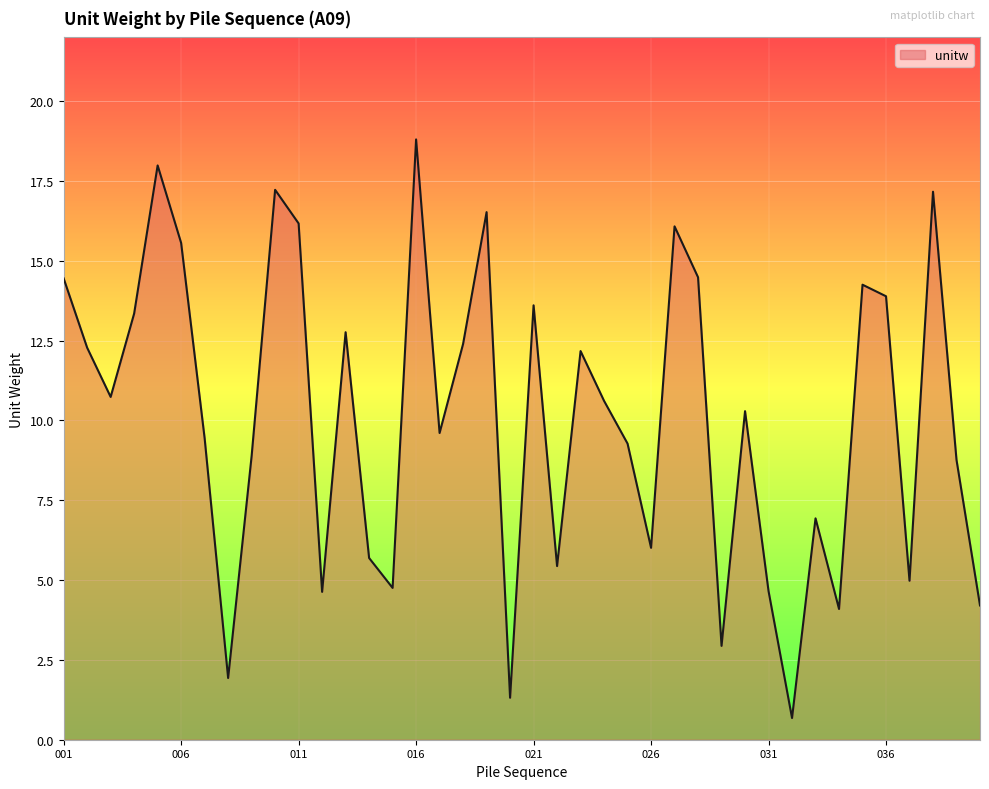

What is the greatest value displayed?

18.8